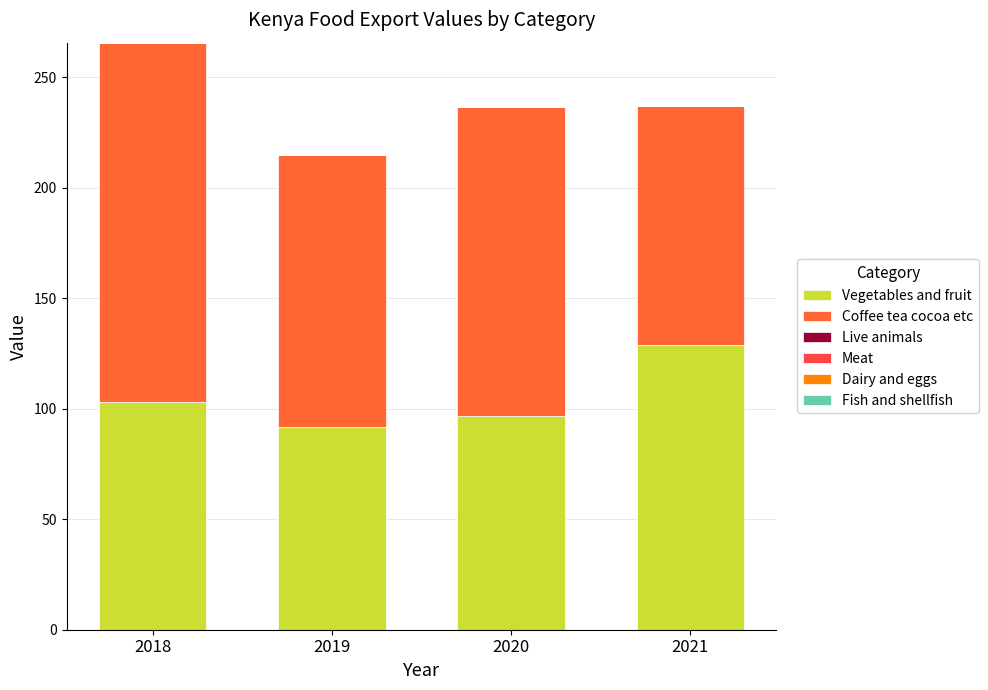

How many bars are there in total?

4